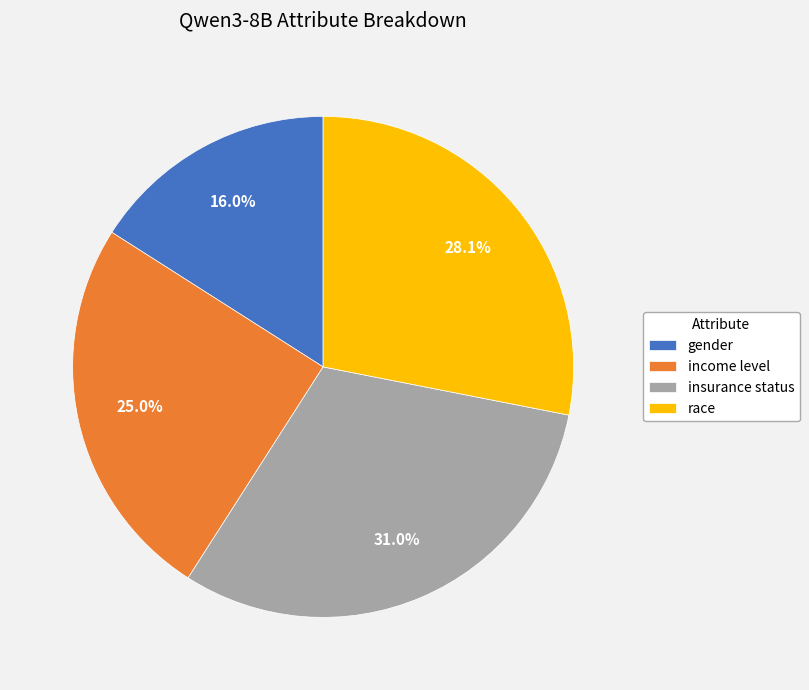

True or false: insurance status accounts for 21% of the total.

False